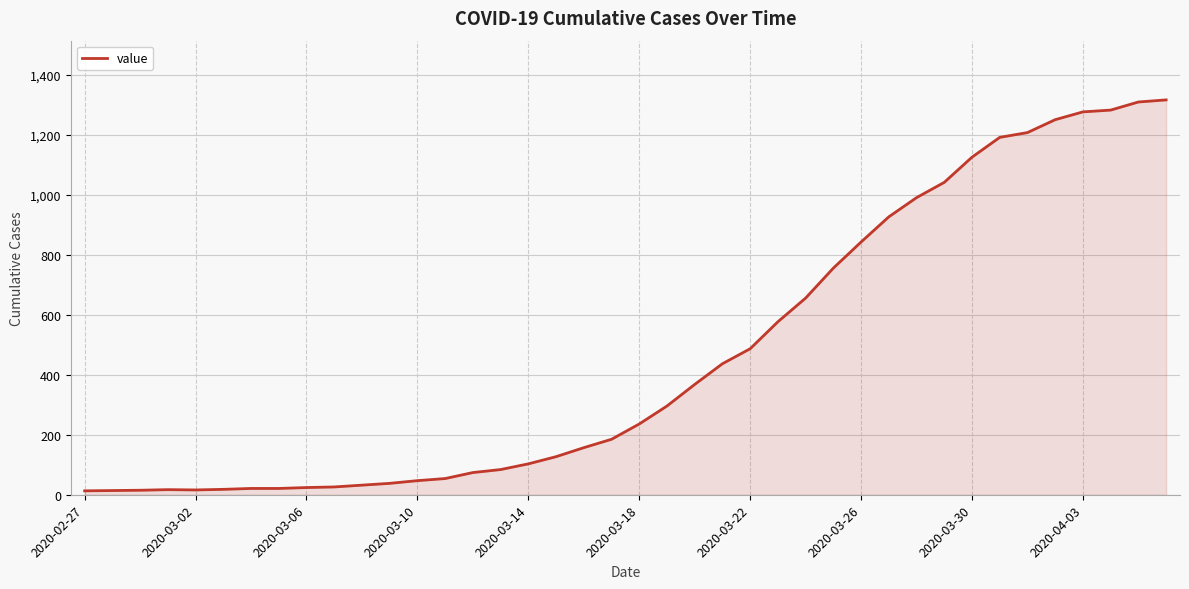

What is the sum of all values?

18666